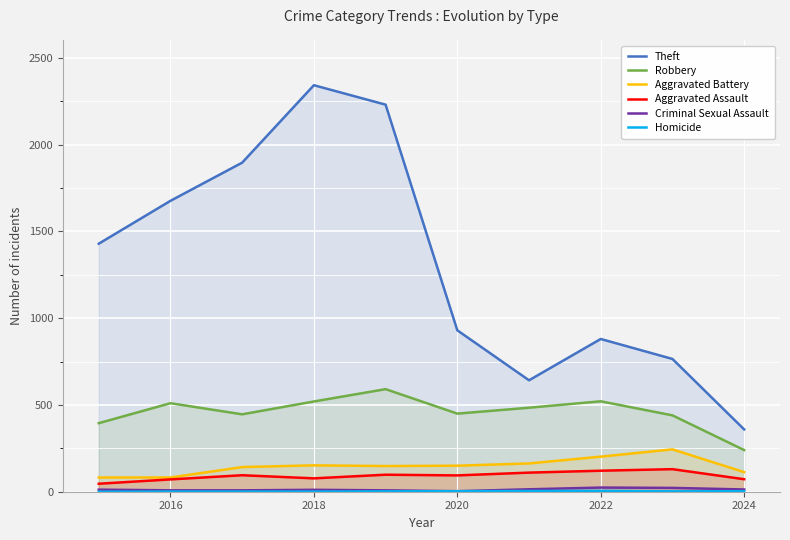

At which category does the chart reach its peak across all series?

2018